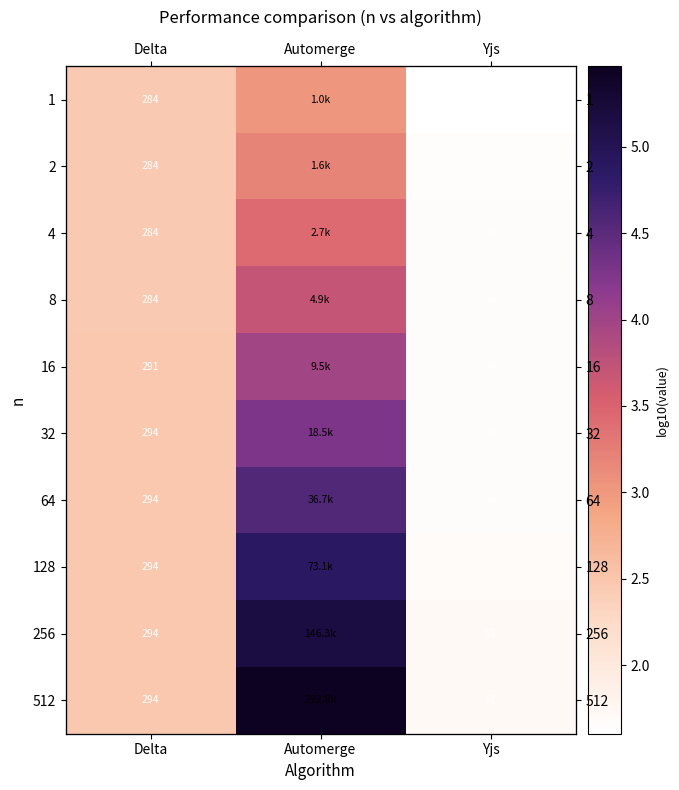

Is the value of 16 at Delta greater than the value of 2 at Automerge?

No